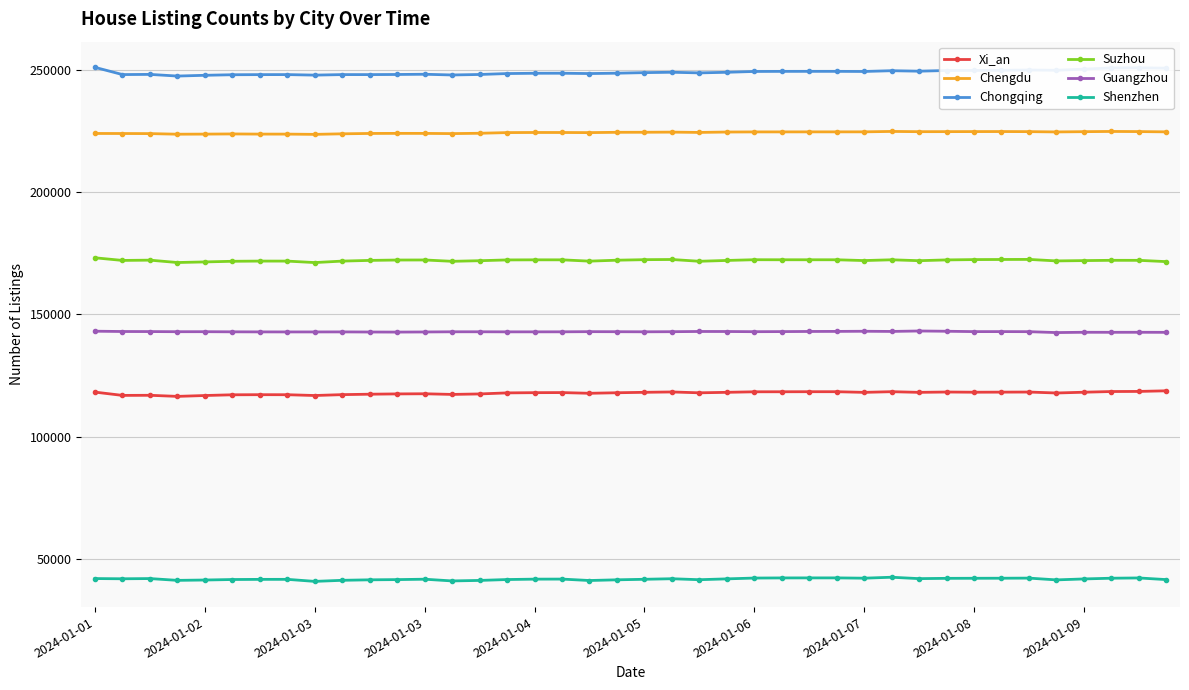

True or false: Chongqing and Xi_an cross at least once.

False